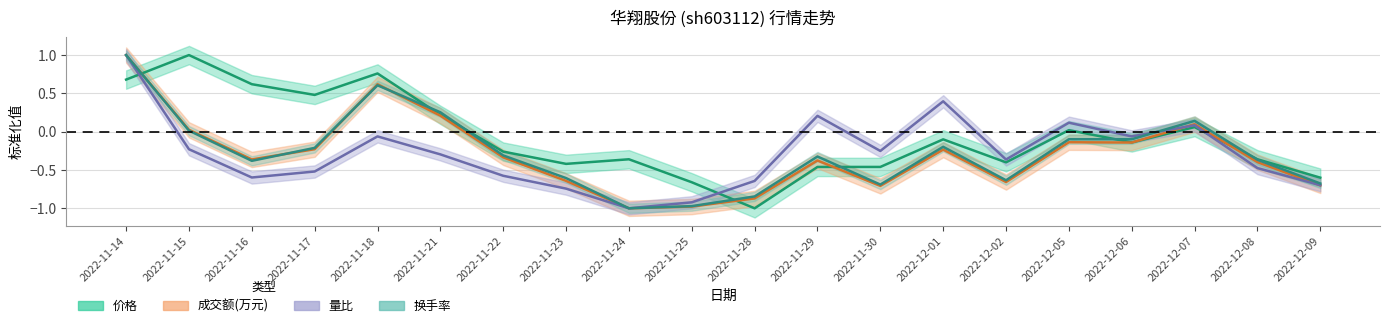

Is this an area chart (filled region under the line)?

No